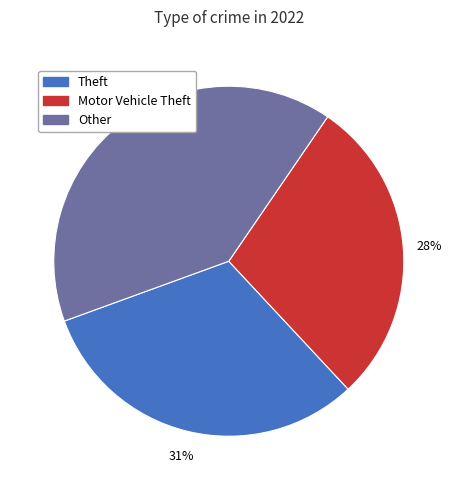

Approximately how many times larger is the value at Motor Vehicle Theft compared to Theft?

0.9